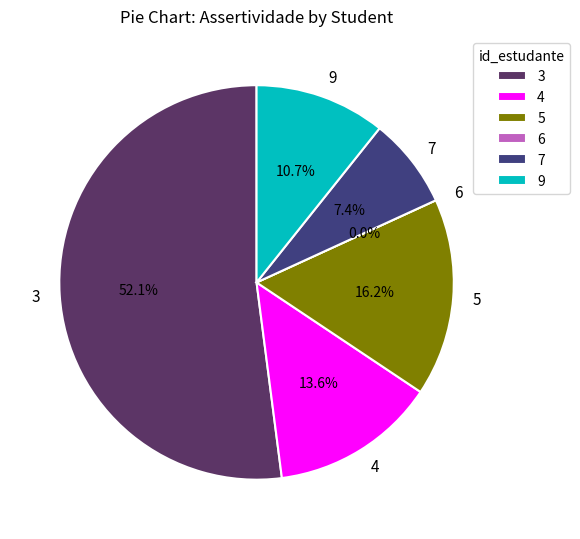

What is the largest slice in the pie chart?

3